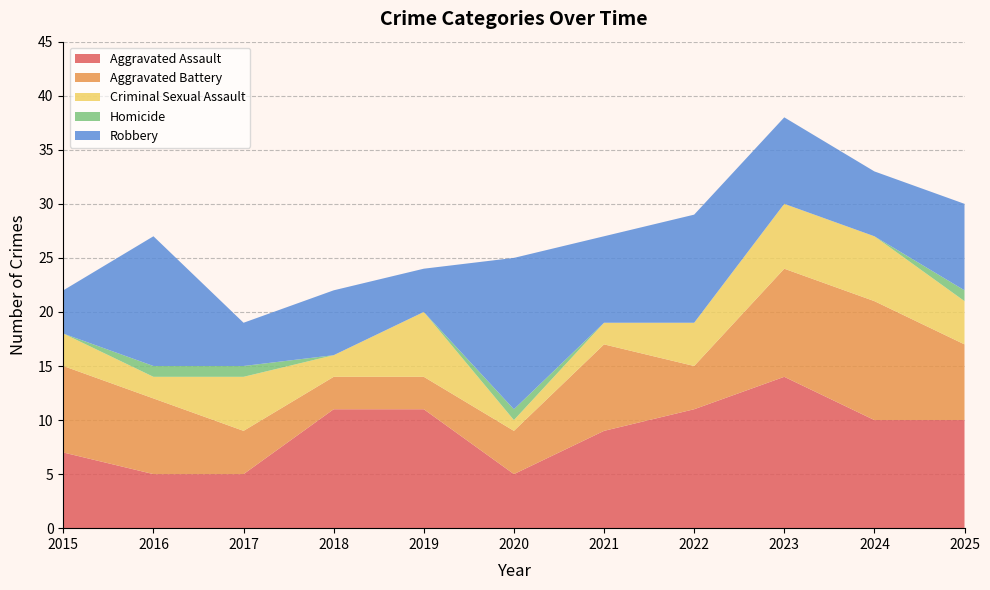

Reading left to right, what are all the values shown in this chart?

Aggravated Assault: 2015=7	2016=5	2017=5	2018=11	2019=11	2020=5	2021=9	2022=11	2023=14	2024=10	2025=10
Aggravated Battery: 2015=8	2016=7	2017=4	2018=3	2019=3	2020=4	2021=8	2022=4	2023=10	2024=11	2025=7
Criminal Sexual Assault: 2015=3	2016=2	2017=5	2018=2	2019=6	2020=1	2021=2	2022=4	2023=6	2024=6	2025=4
Homicide: 2015=0	2016=1	2017=1	2018=0	2019=0	2020=1	2021=0	2022=0	2023=0	2024=0	2025=1
Robbery: 2015=4	2016=12	2017=4	2018=6	2019=4	2020=14	2021=8	2022=10	2023=8	2024=6	2025=8